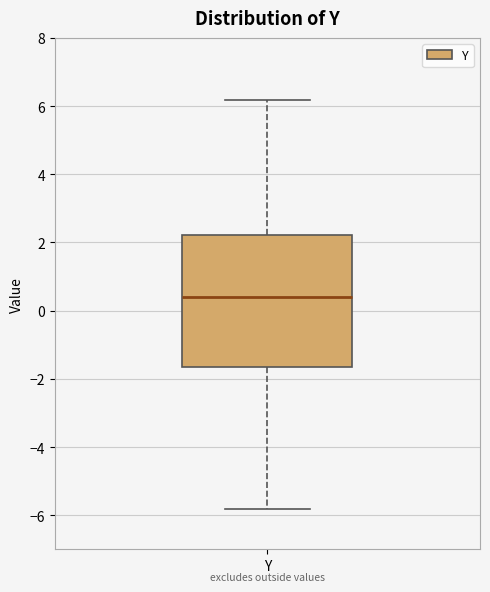

Where is the upper edge of the box for Y on the y-axis? The values are not printed on the chart, so give them approximately, as read against the axis.

2.2